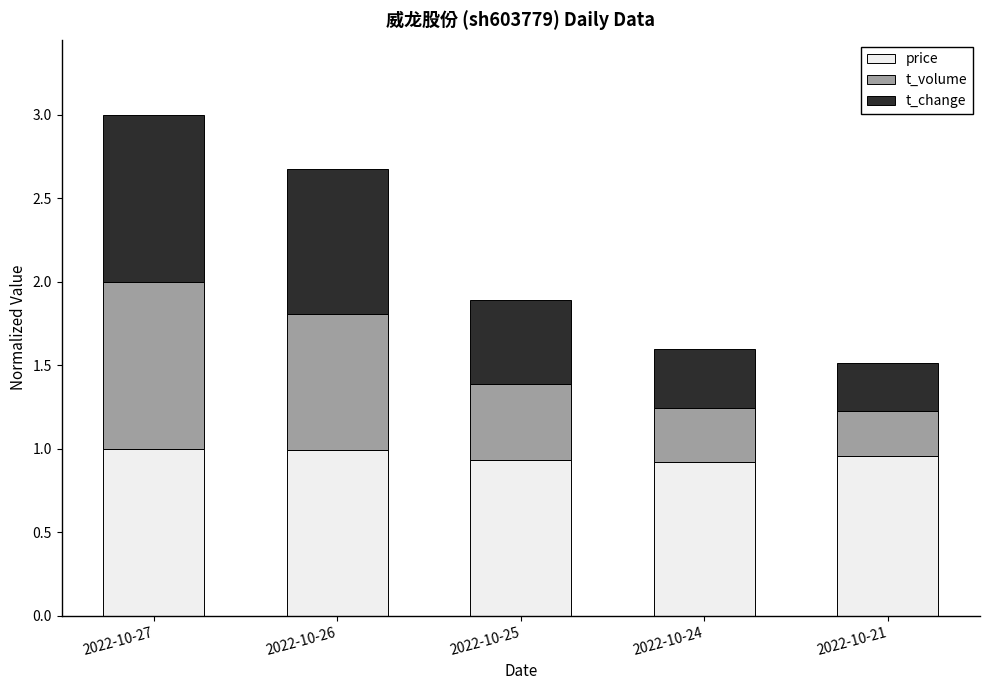

The value of price at 2022-10-26 is 0.6. True or false?

False